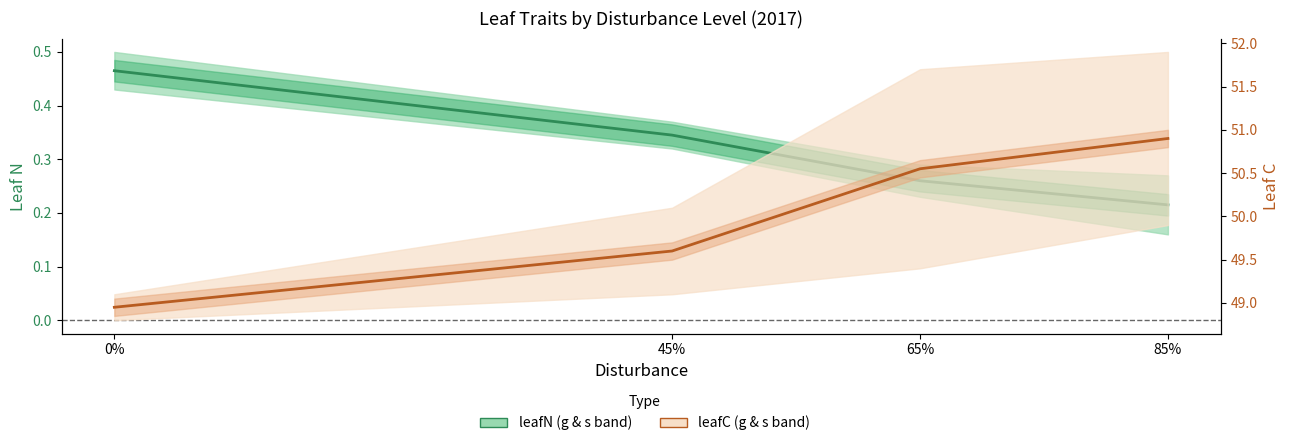

List the series in order of their overall mean, lowest first.

leafN mean, leafC mean